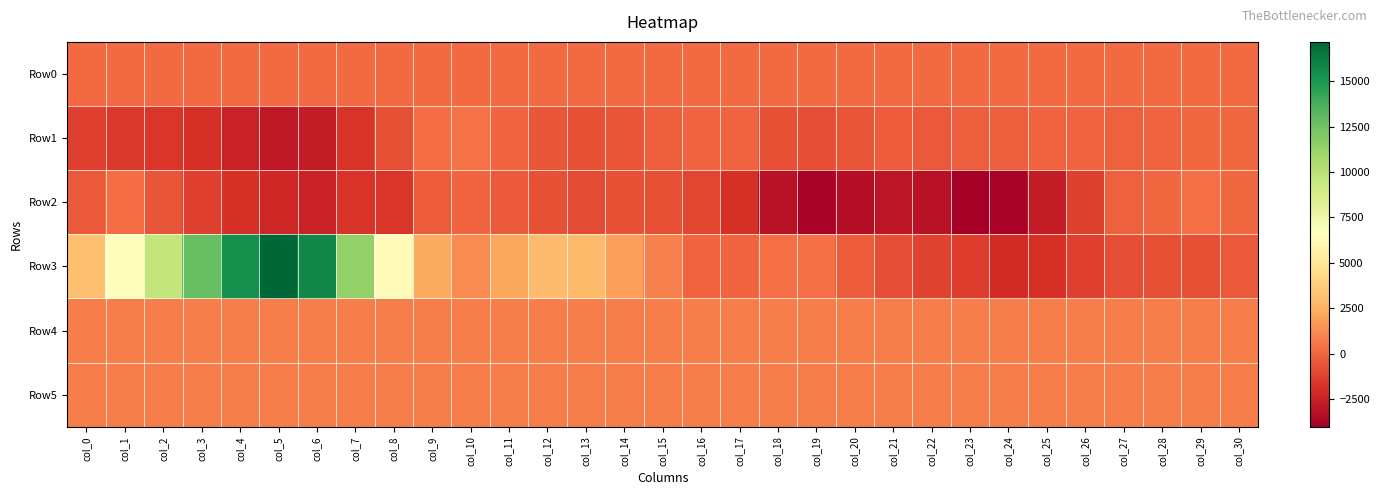

At how many categories does at least one series exceed 16335?

1